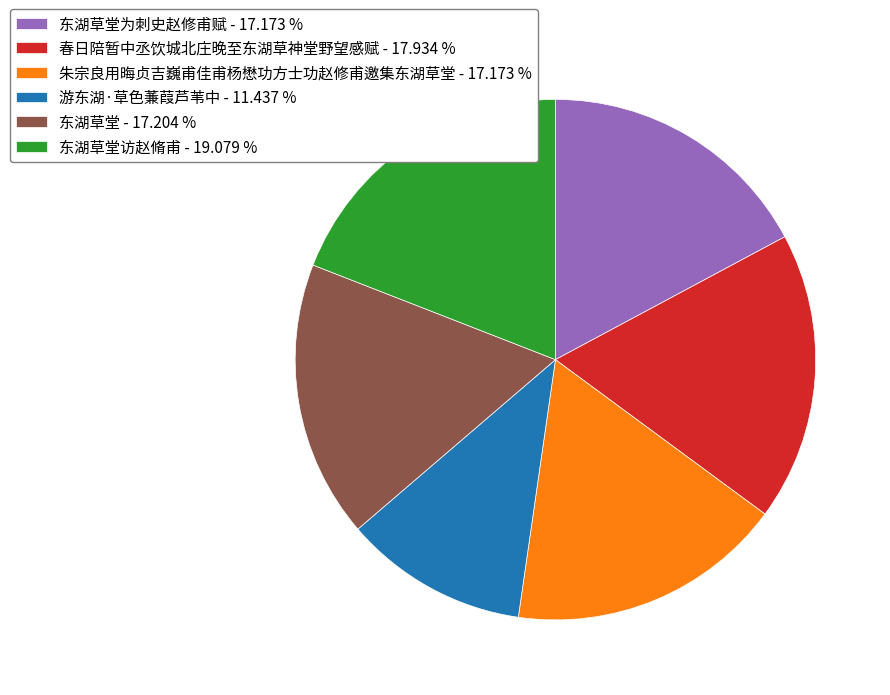

How many segments does this pie chart have?

6